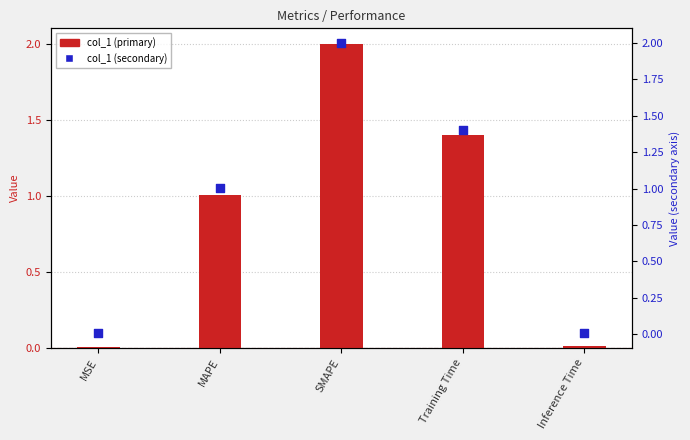

Which series has the largest total across all categories?

col_1